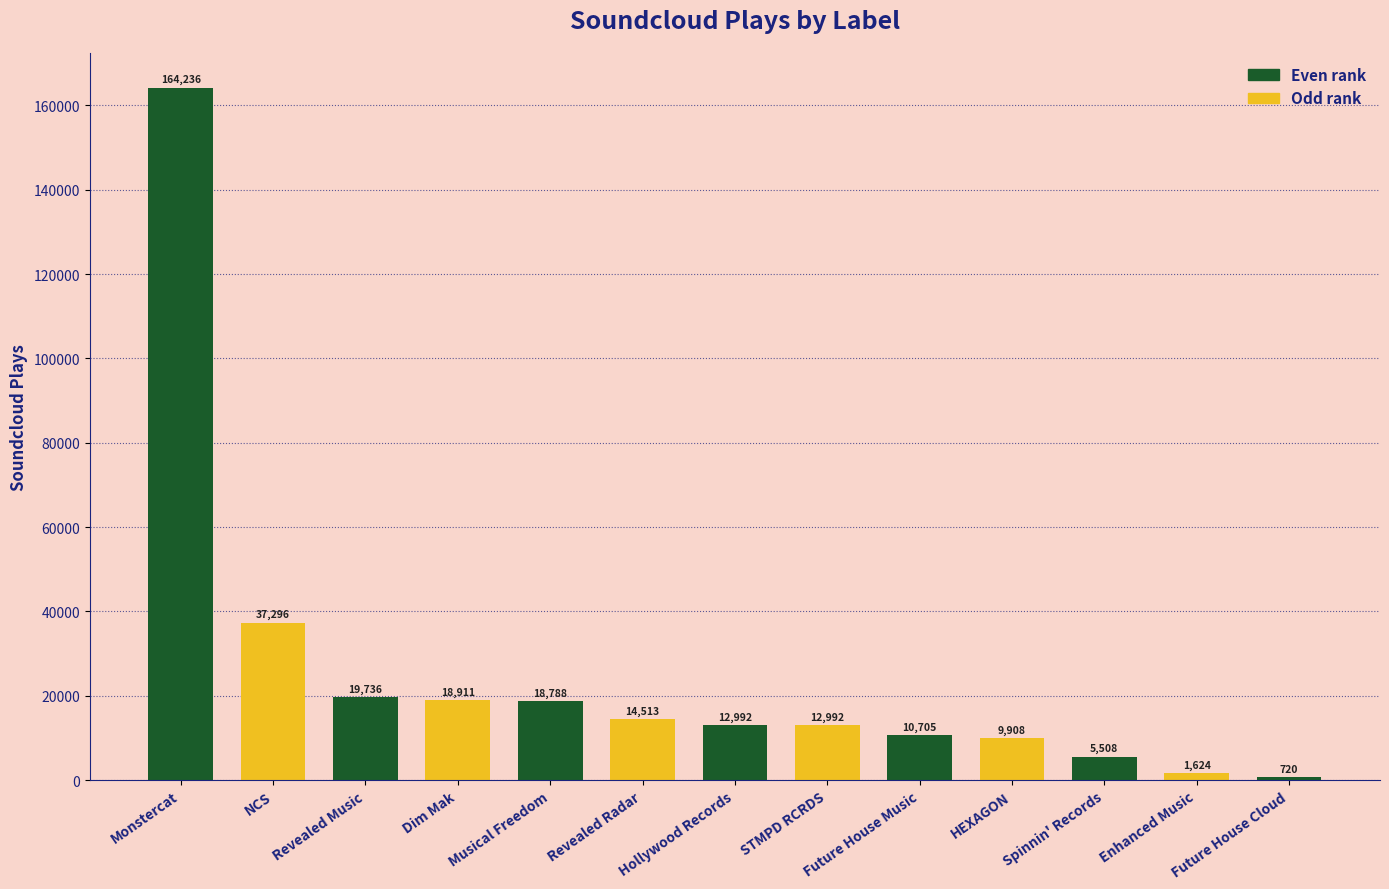

Is it true that the value at Hollywood Records is 12992?

True